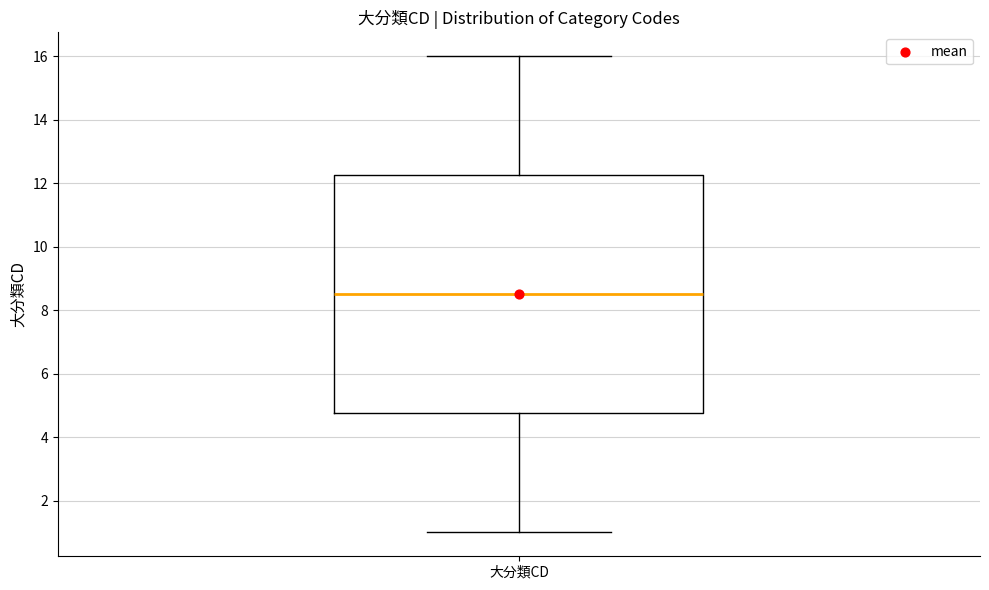

Read this box plot against the y-axis: the position of the median line, the range covered by the box, and the ends of both whiskers. The values are not printed on the chart, so give them approximately, as read against the axis.

median 8.6, box 4.8 to 12.2, whiskers 1.0 to 16.0